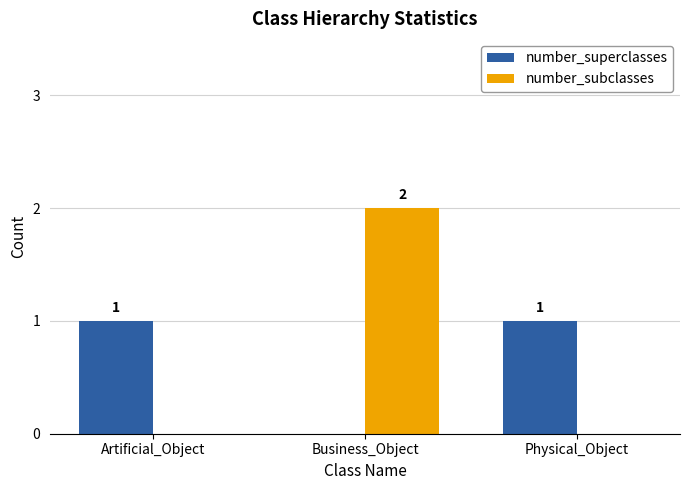

At which category is the sum across all series the highest?

Business_Object